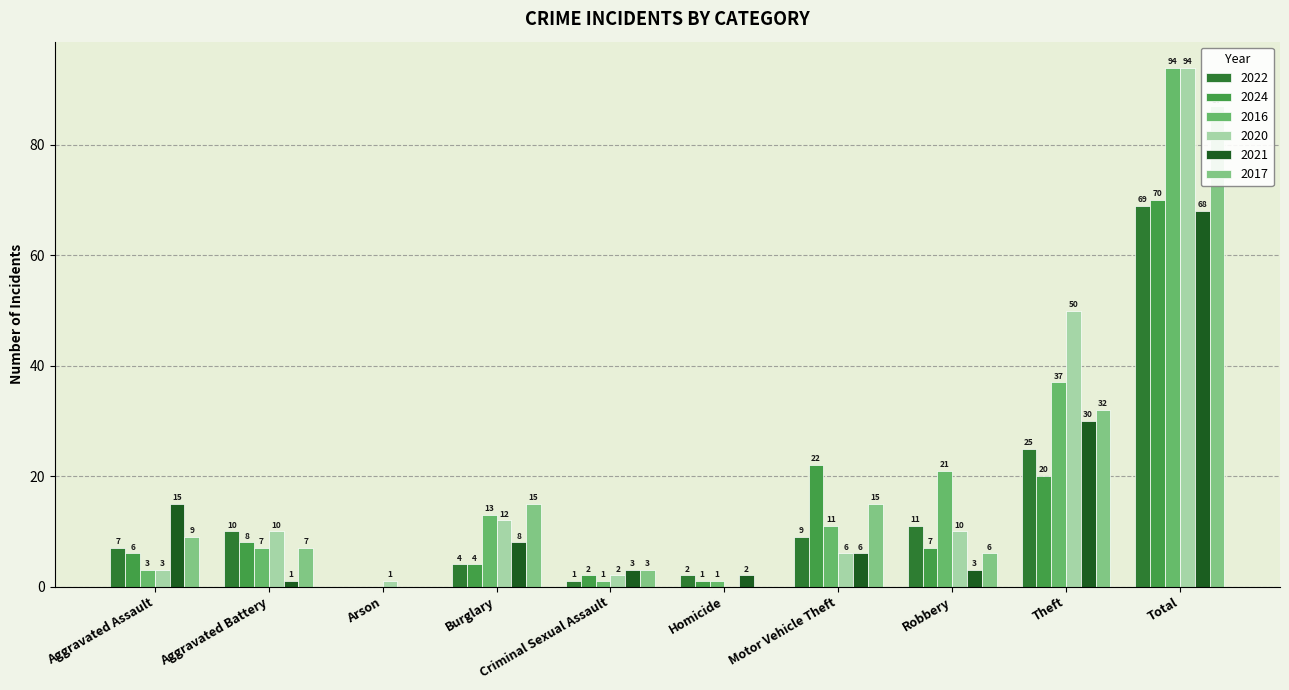

What is the difference between the maximum and minimum values in the 2024 series?

70